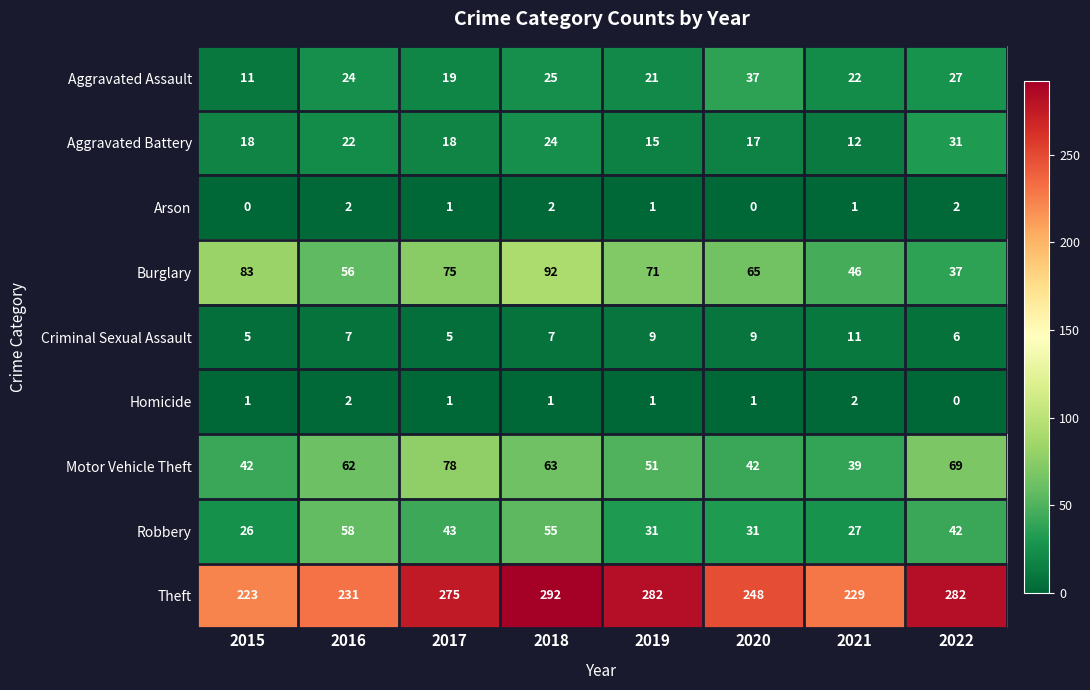

What is the difference between the Aggravated Assault values at 2017 and 2022?

8